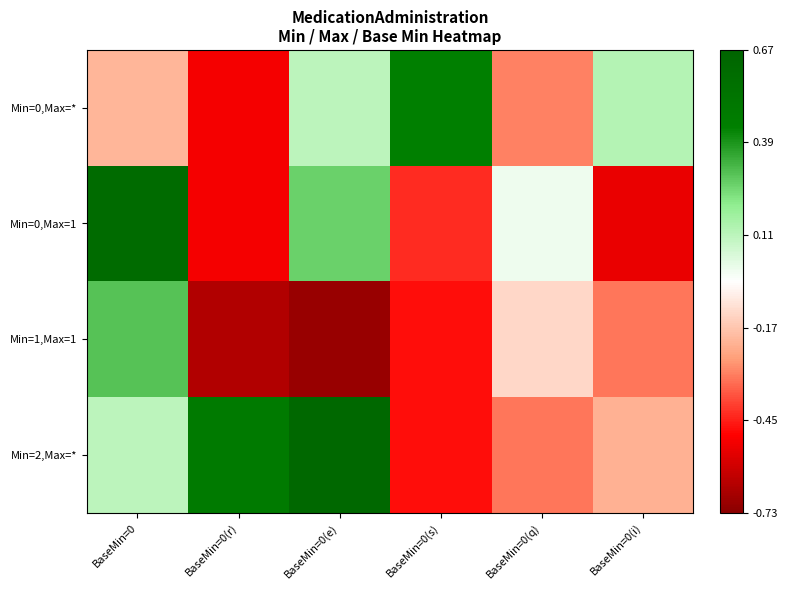

Reading left to right, list all the values displayed in this chart.

Min=0,Max=*: BaseMin=0=-0.2	BaseMin=0(r)=-0.5	BaseMin=0(e)=0.1	BaseMin=0(s)=0.4	BaseMin=0(q)=-0.3	BaseMin=0(i)=0.1
Min=0,Max=1: BaseMin=0=0.6	BaseMin=0(r)=-0.5	BaseMin=0(e)=0.3	BaseMin=0(s)=-0.4	BaseMin=0(q)=0.0	BaseMin=0(i)=-0.5
Min=1,Max=1: BaseMin=0=0.3	BaseMin=0(r)=-0.6	BaseMin=0(e)=-0.7	BaseMin=0(s)=-0.5	BaseMin=0(q)=-0.1	BaseMin=0(i)=-0.3
Min=2,Max=*: BaseMin=0=0.1	BaseMin=0(r)=0.5	BaseMin=0(e)=0.6	BaseMin=0(s)=-0.5	BaseMin=0(q)=-0.3	BaseMin=0(i)=-0.2